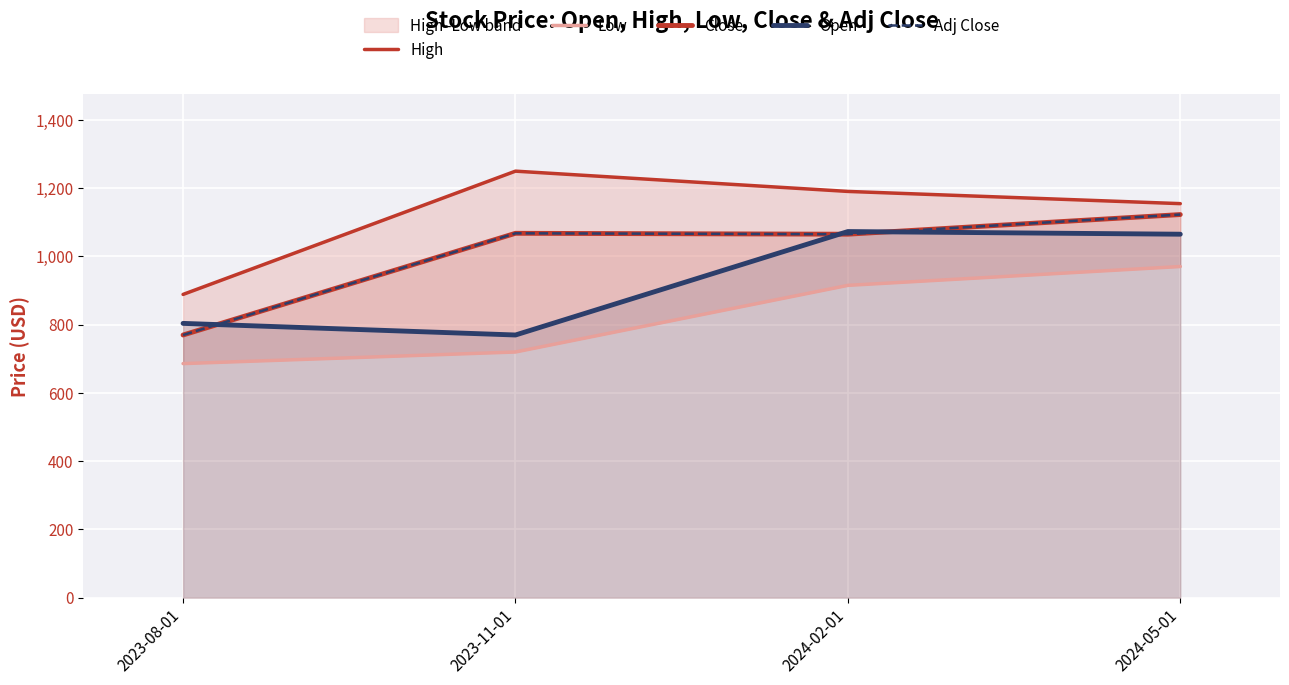

Is the value of Close at 2023-08-01 greater than the value of Adj Close at 2023-08-01?

No